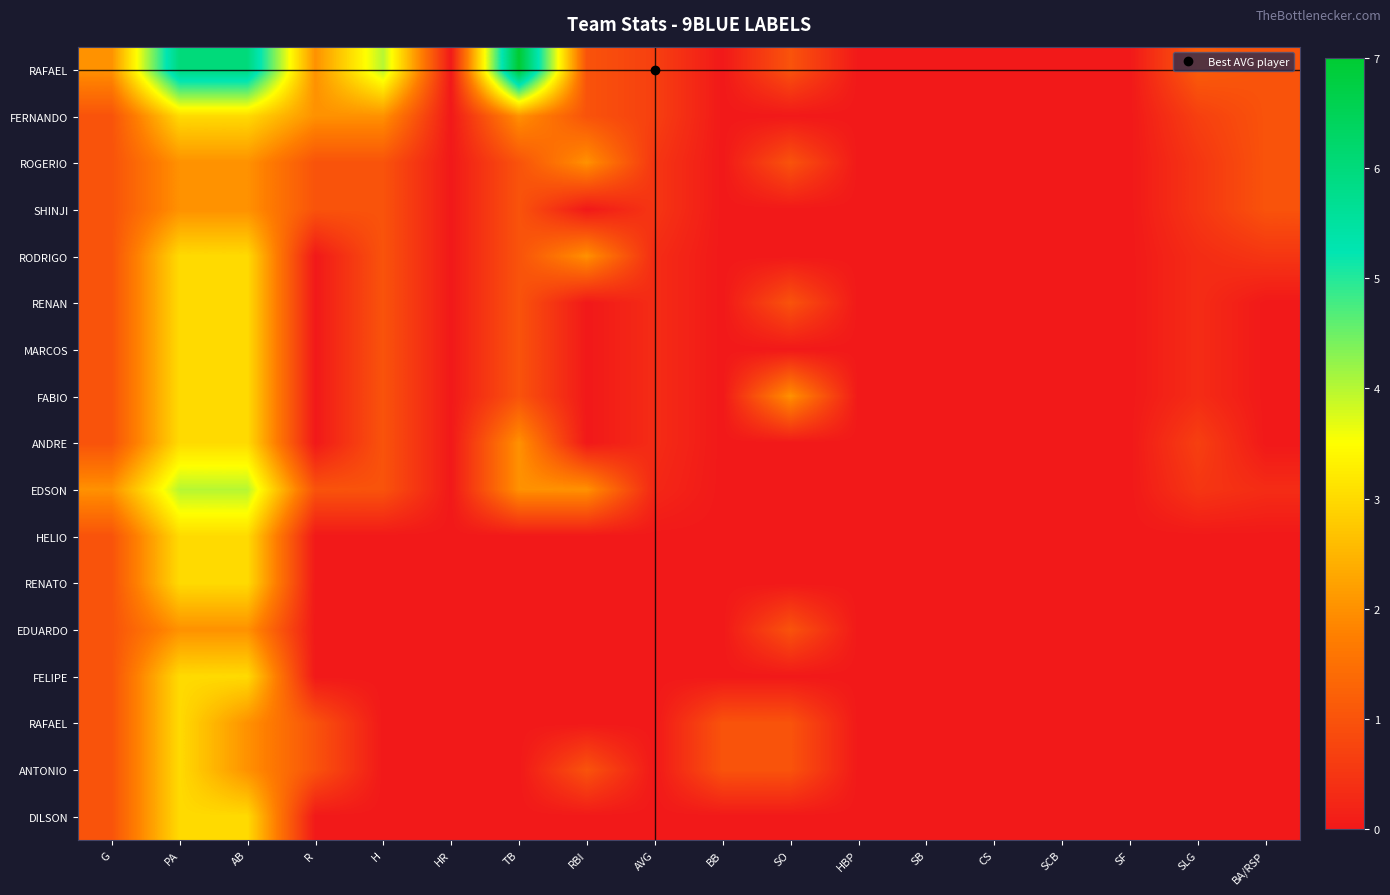

Between BB and SLG, which is larger?

SLG